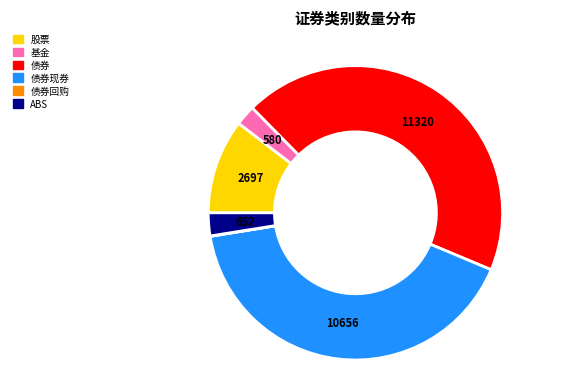

Is there a majority slice in this chart?

No